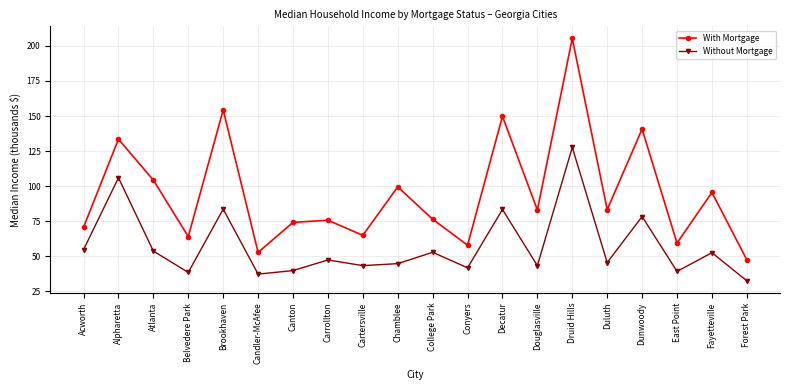

How many interior local peaks does the With Mortgage series have?

8